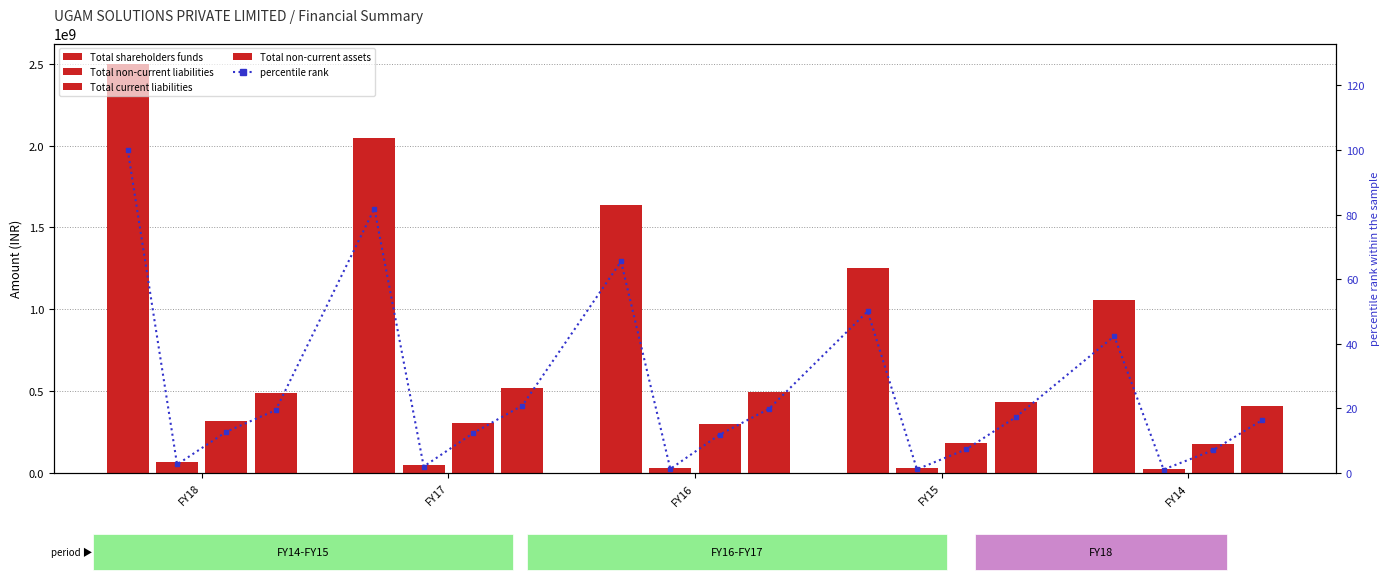

How many bars are there in each group?

4